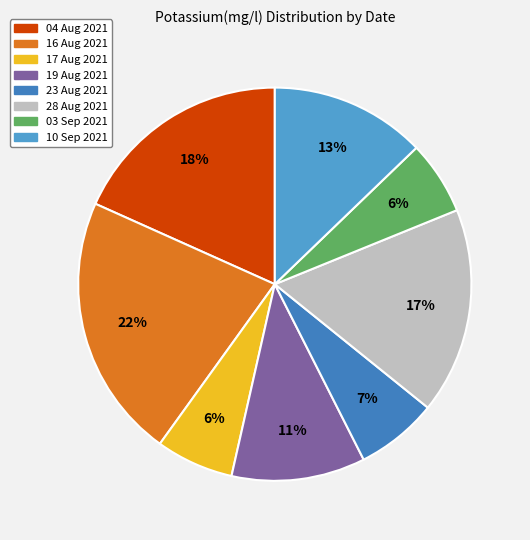

Is there a majority slice in this chart?

No